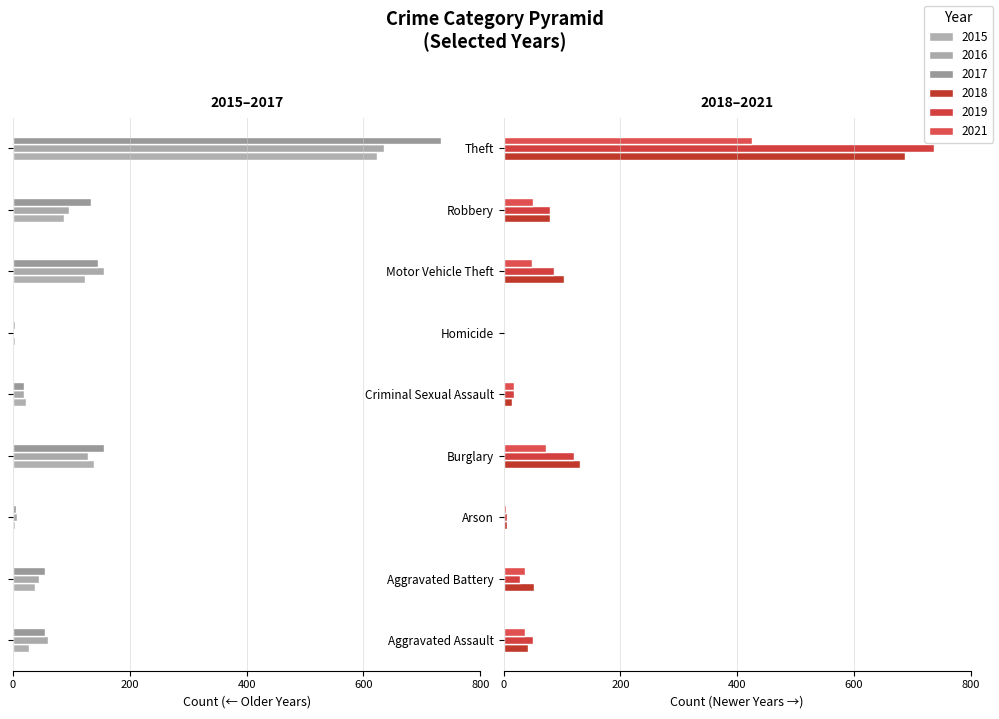

What is the value of the 2019 bar at the 2nd from the left?

28